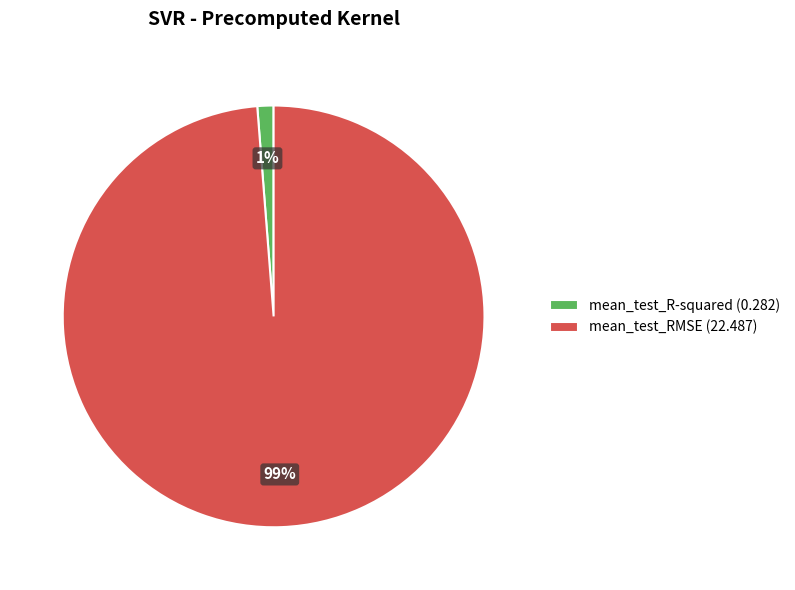

Which category has the smallest portion of the pie?

mean_test_R-squared